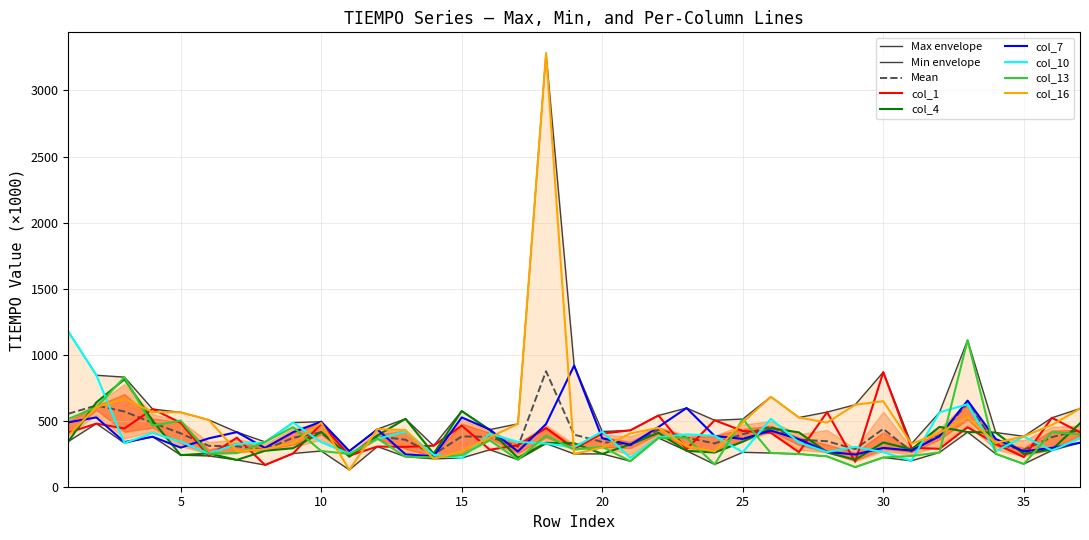

What are all the series names shown in the legend?

col_1, col_4, col_7, col_10, col_13, col_16